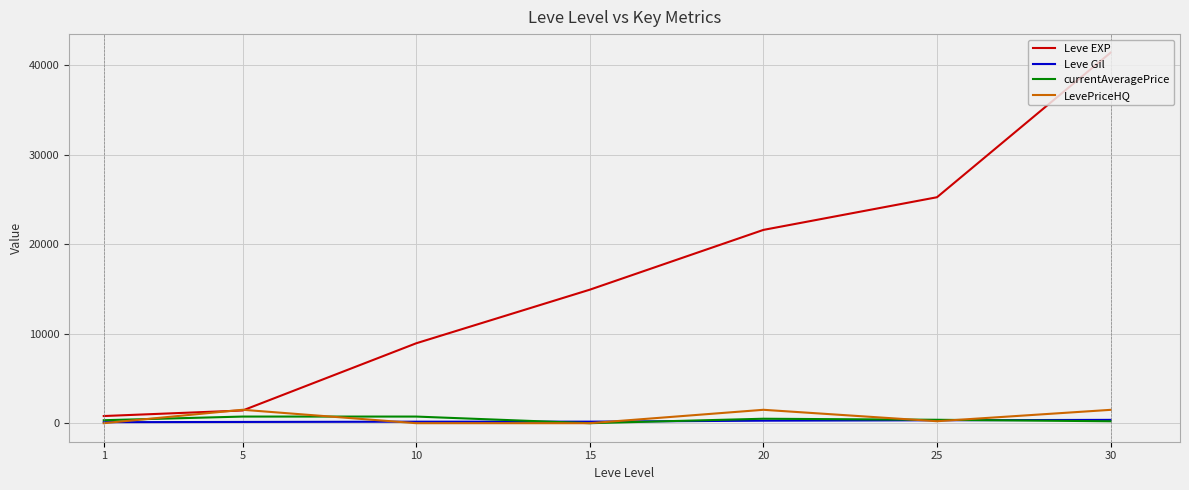

What is the maximum value for Leve EXP?

41410.0